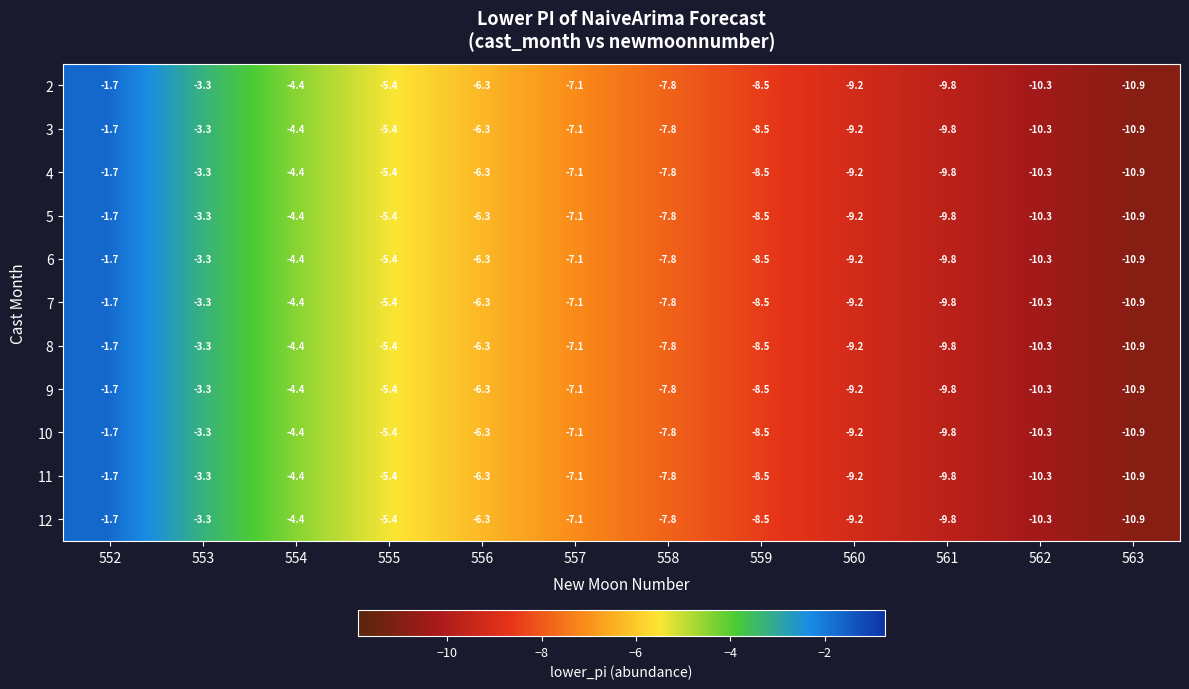

Which category has the lowest value across all series?

563